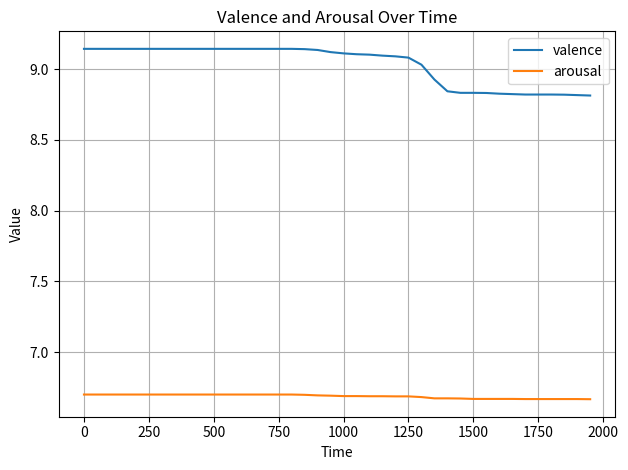

List the series in order of their peak value, highest first.

valence, arousal